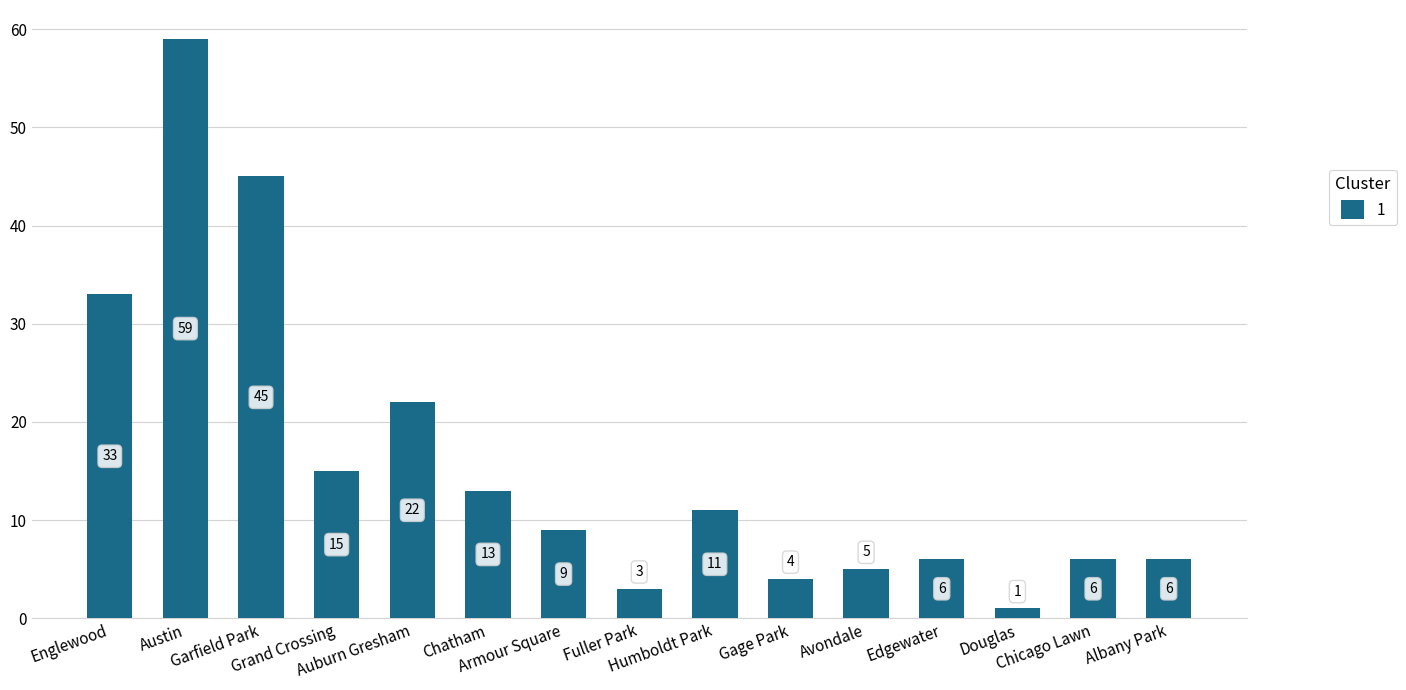

Which has a higher value, Gage Park or Avondale?

Avondale